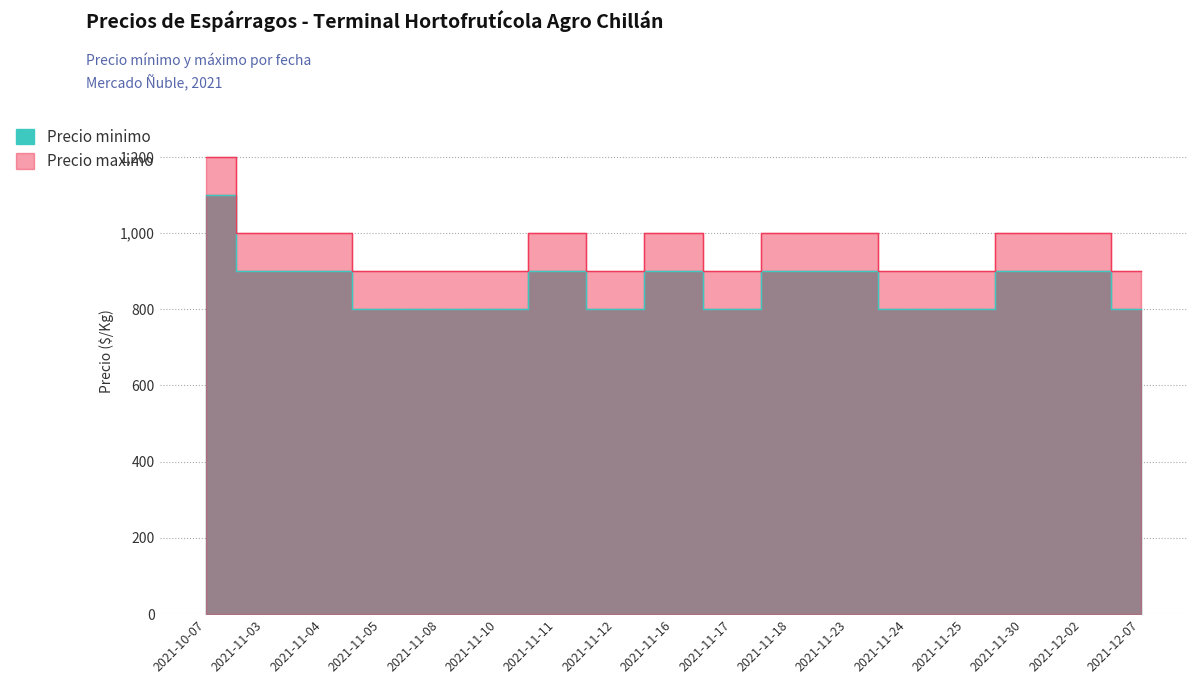

What is the sum of all Precio maximo values?

16400